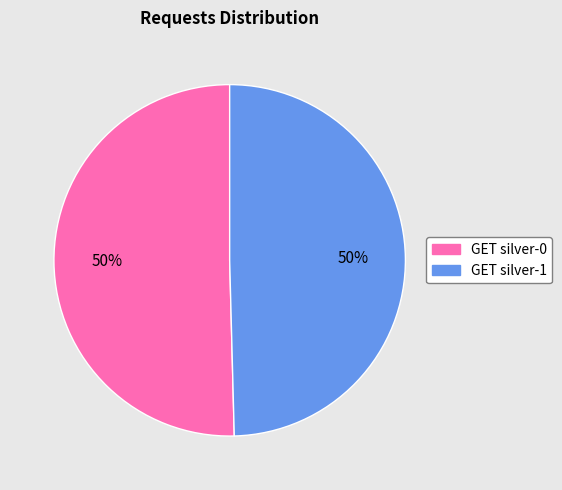

To the nearest percent, what is the combined percentage of GET silver-1 and GET silver-0?

100%